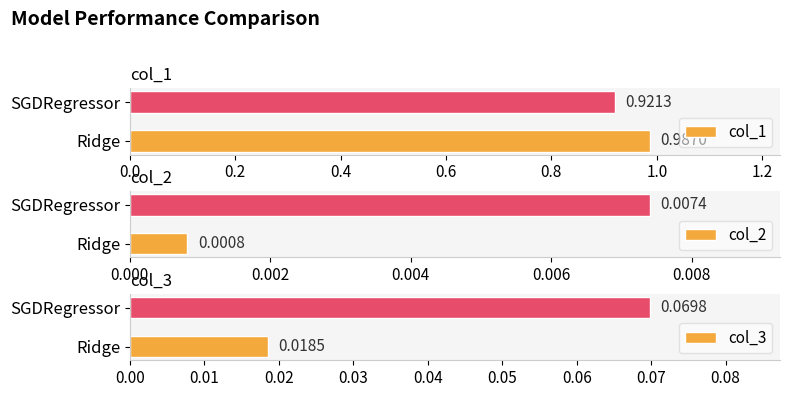

What is the maximum value for col_3?

0.1